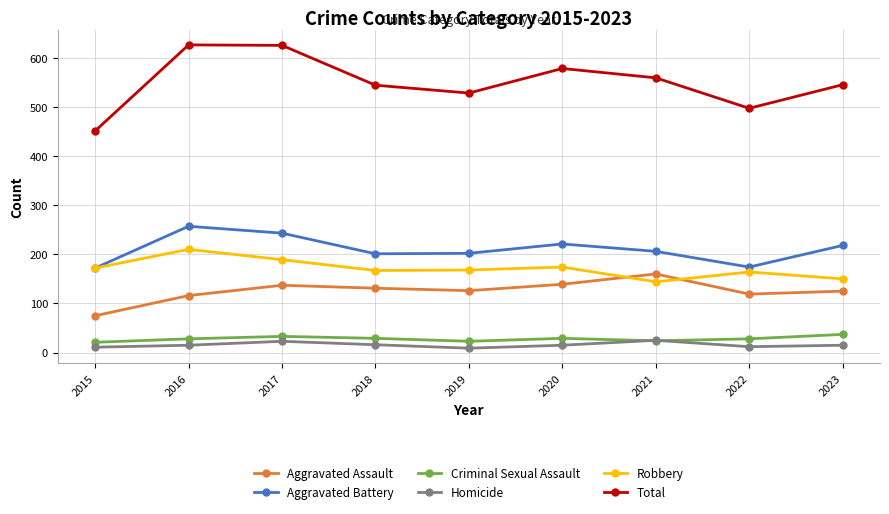

What is the smallest value displayed?

9